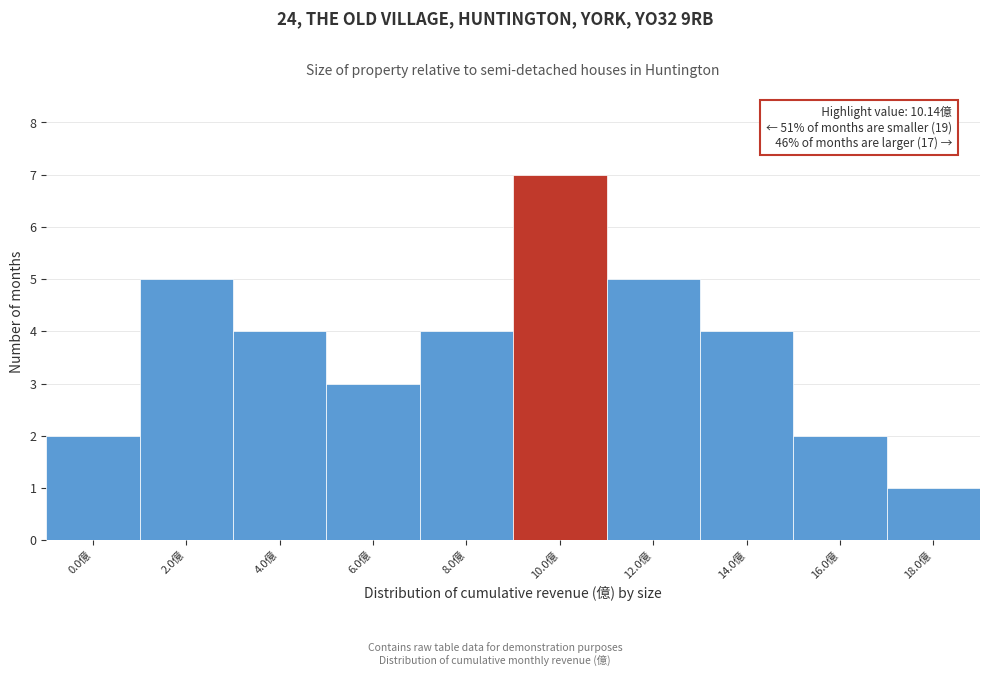

Reading left to right, list all the values displayed in this chart.

0.0億=2	2.0億=5	4.0億=4	6.0億=3	8.0億=4	10.0億=7	12.0億=5	14.0億=4	16.0億=2	18.0億=1